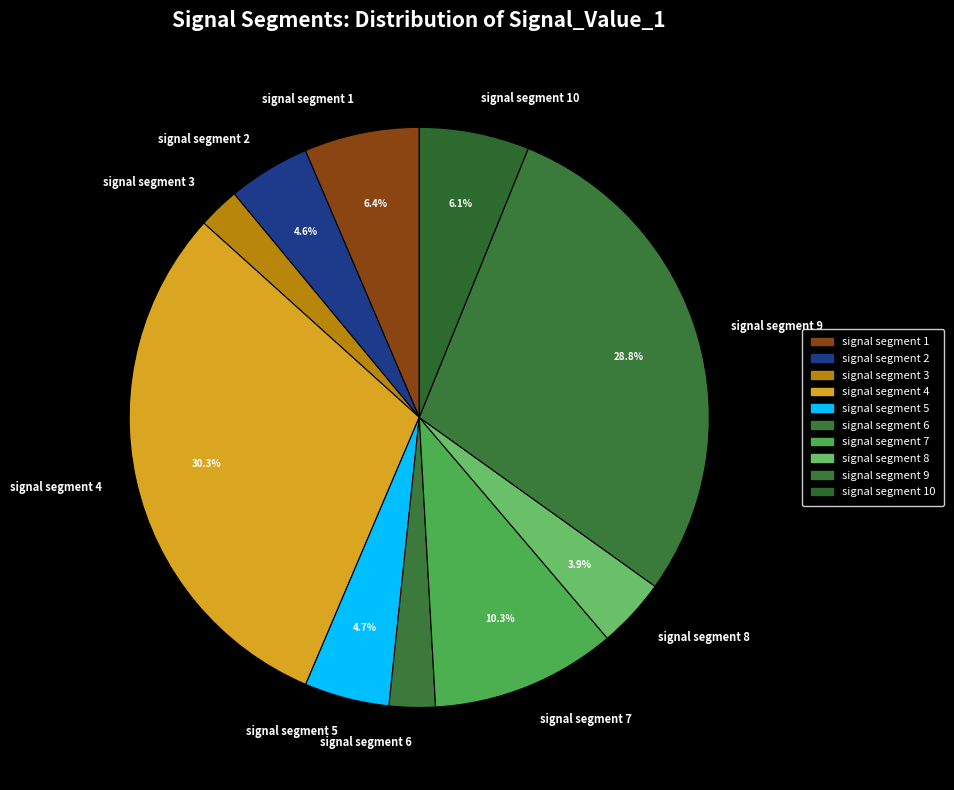

What percentage is NOT represented by signal segment 7?

89.7%